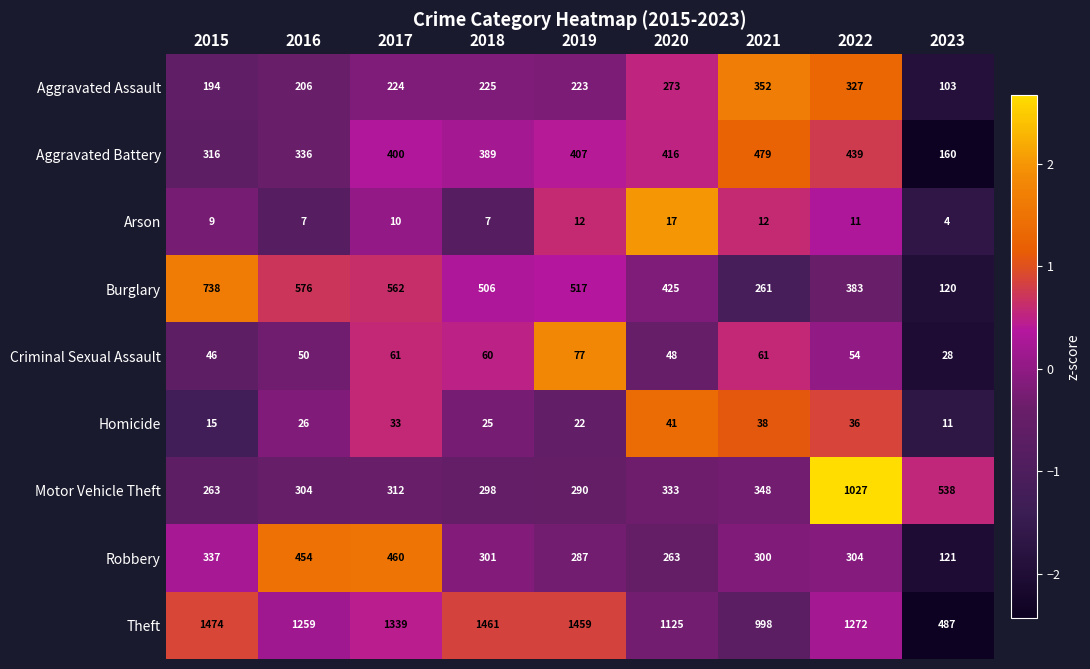

Which series changed the most between 2017 and 2023?

Theft